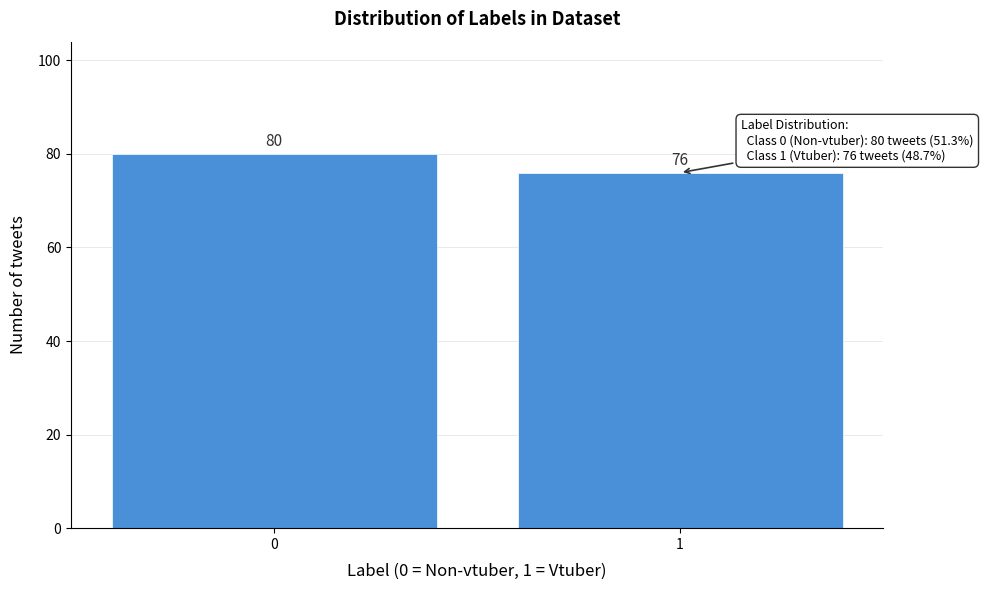

Reading left to right, list all the values displayed in this chart.

0=80	1=76